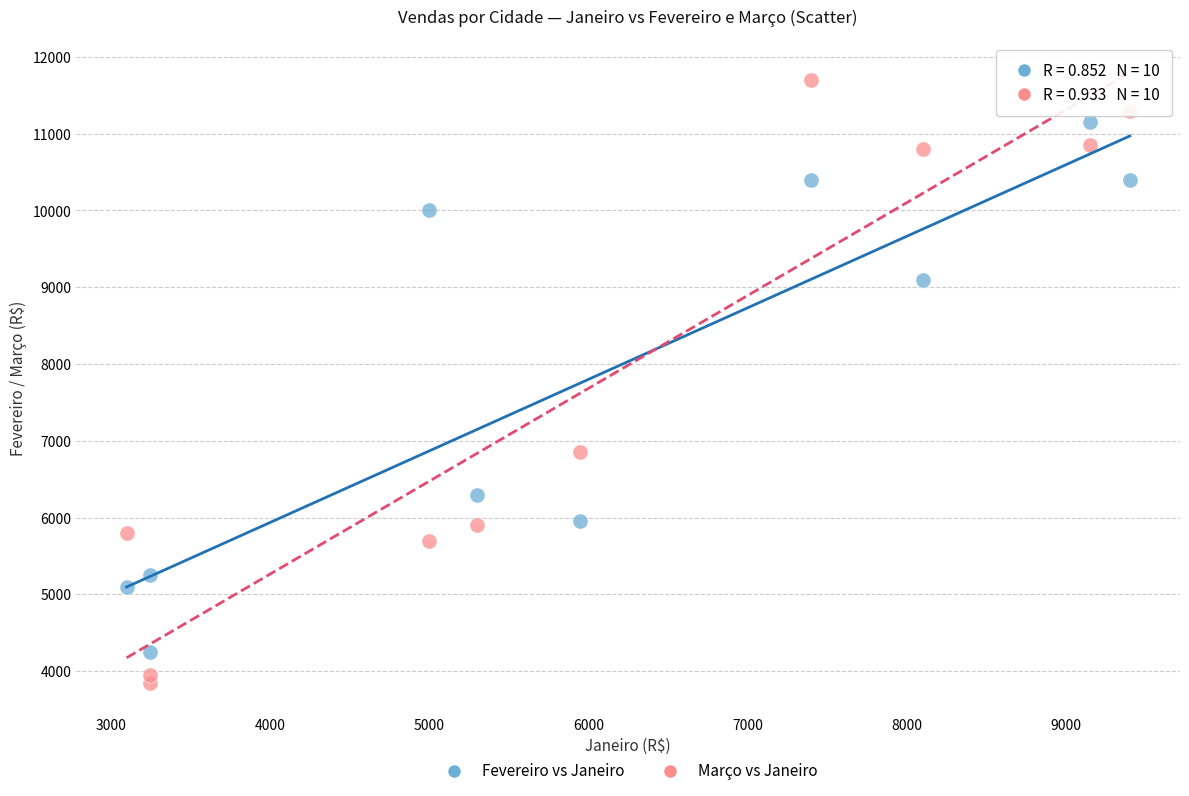

In the Março vs Janeiro series, what Y value is closest to 7774?

6850.0